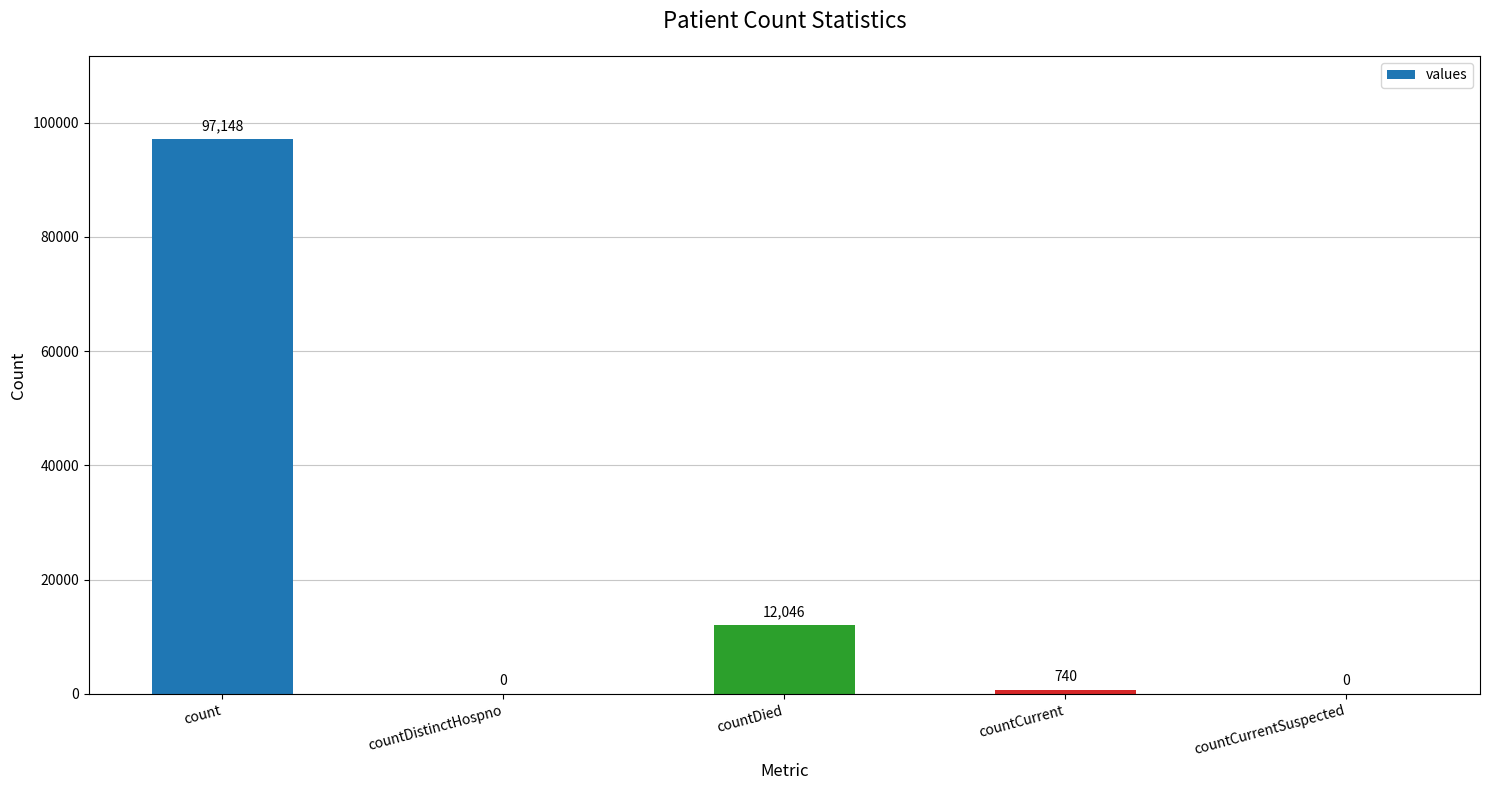

Reading left to right, list all the values displayed in this chart.

97148	0	12046	740	0